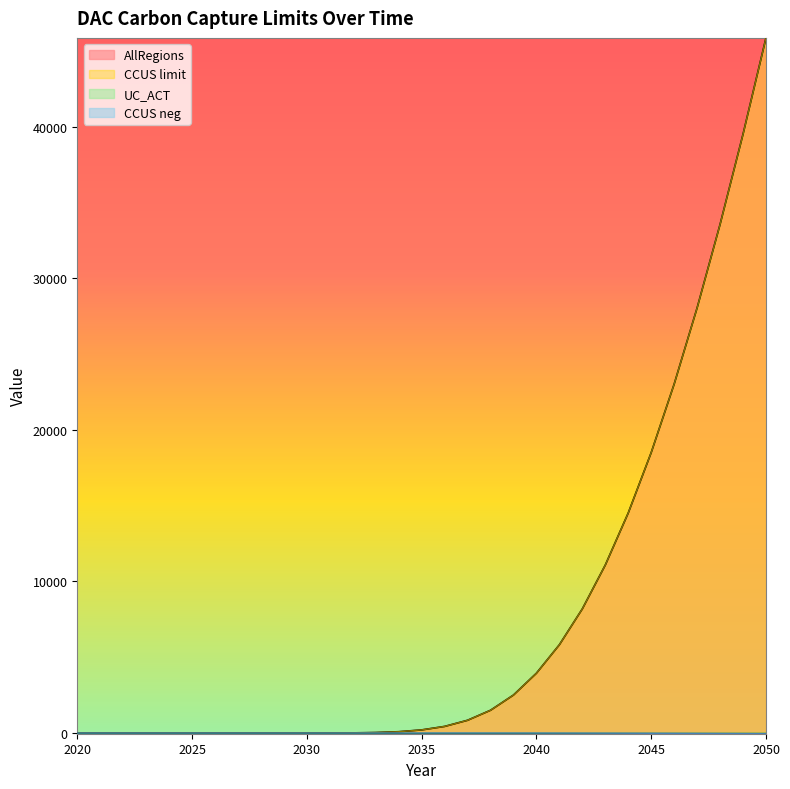

What is the highest value of the AllRegions series?

45861.0